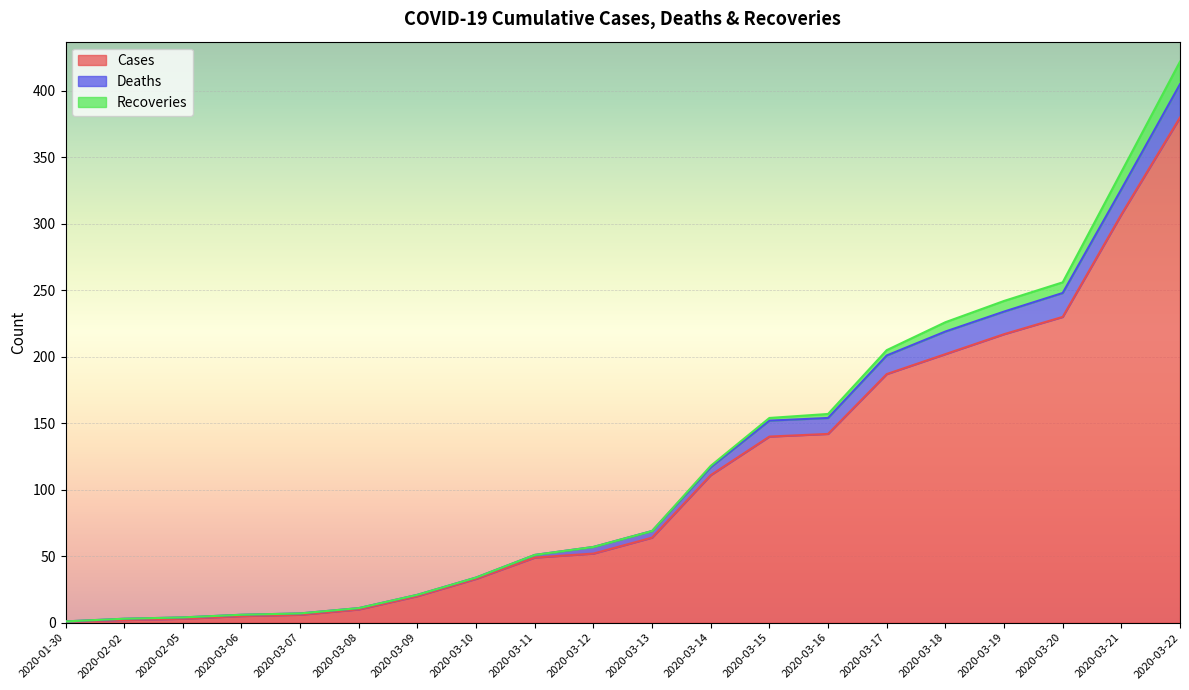

What is the difference between the Cases values at 2020-03-17 and 2020-03-07?

181